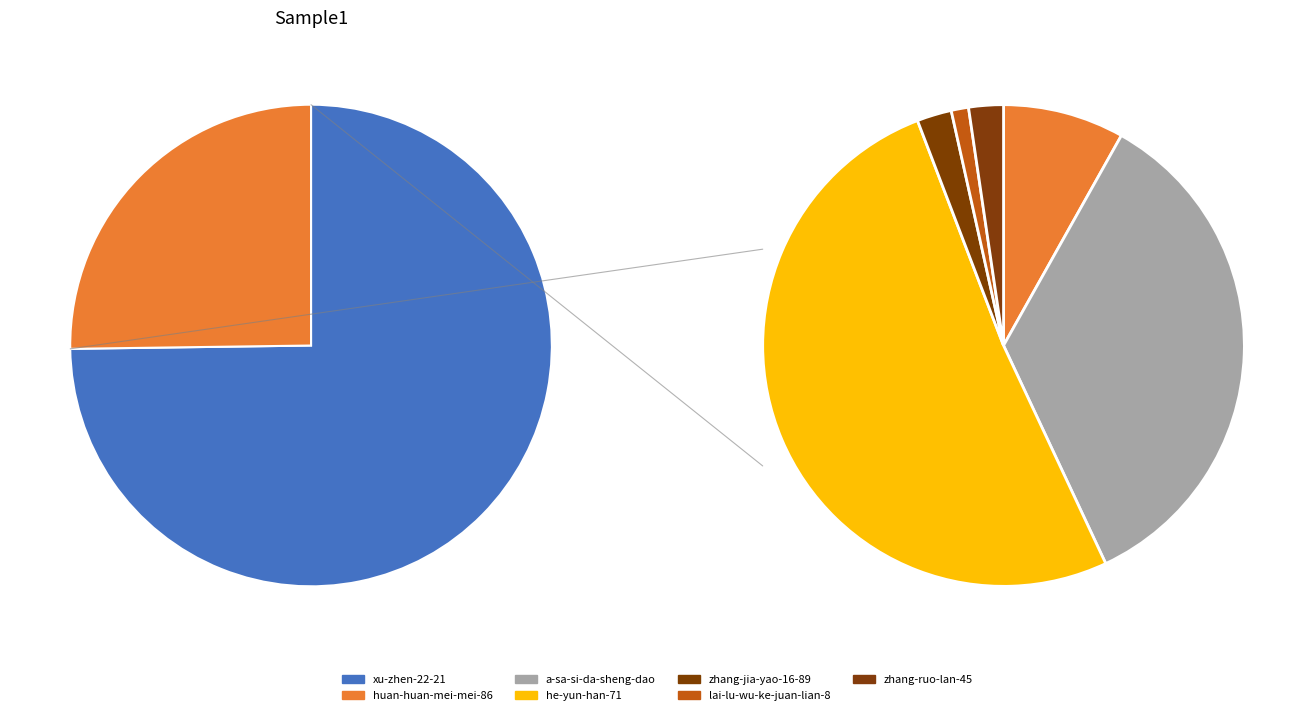

What is the majority slice?

xu-zhen-22-21